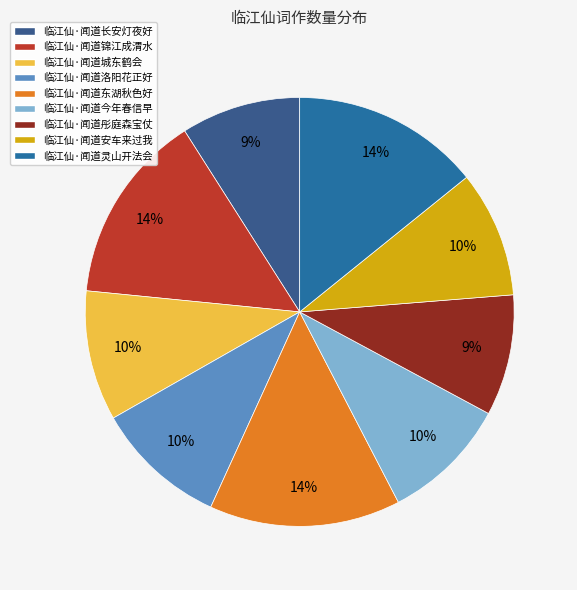

To the nearest percent, what is the average slice percentage?

11%